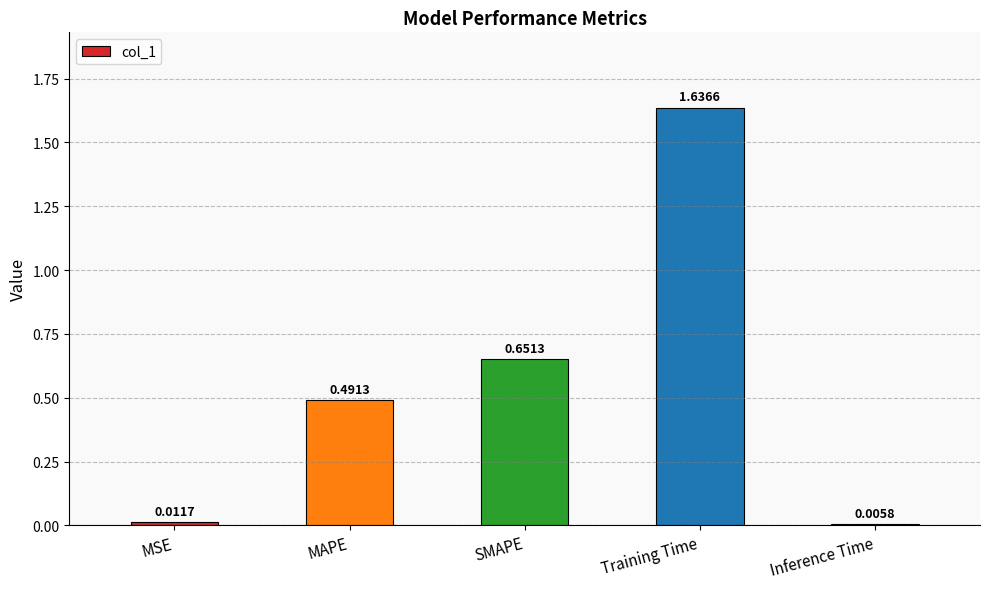

What is the sum of all values?

2.8